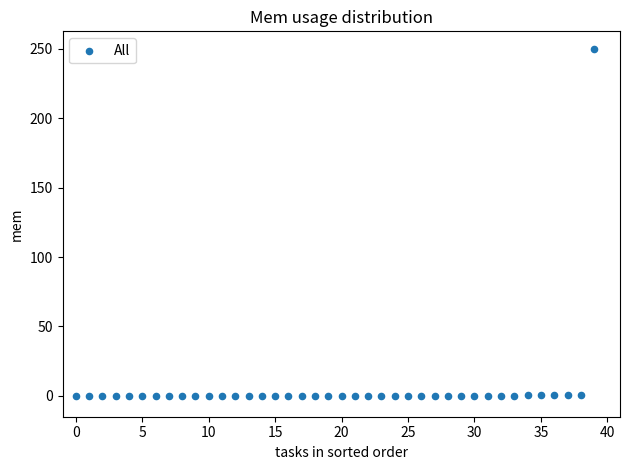

Count the number of points in this scatter plot.

40